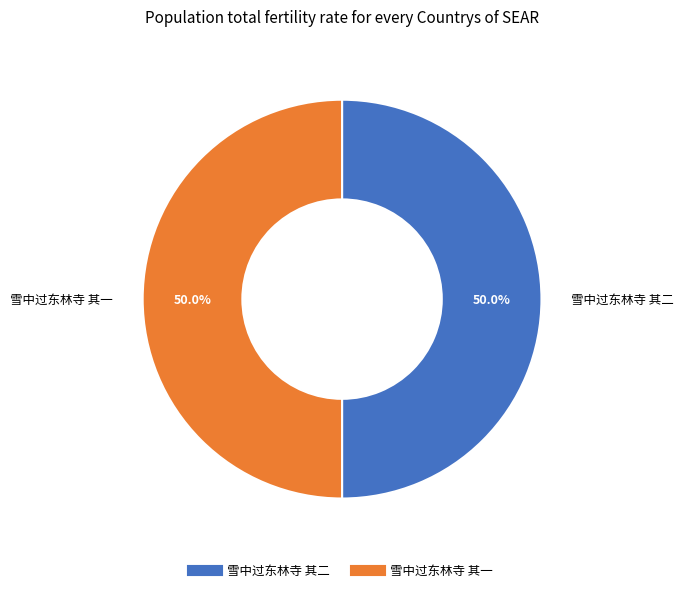

To the nearest percent, what is the average slice percentage?

50%